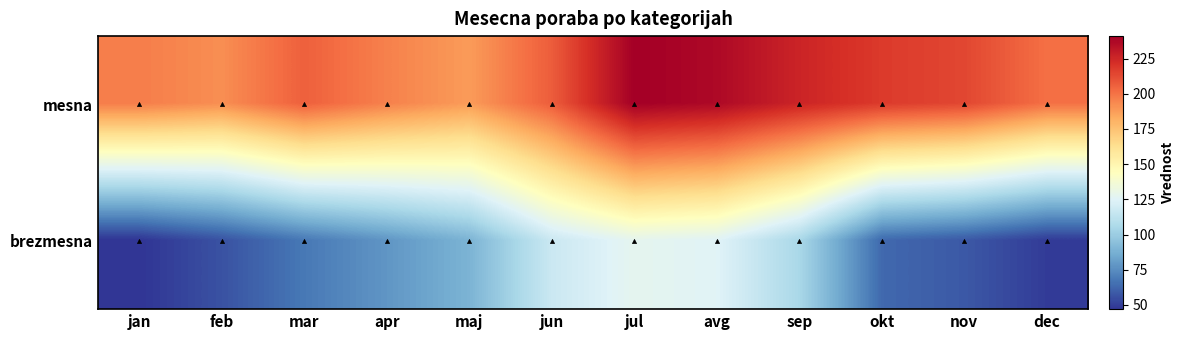

At mar, list the series in order from smallest to largest.

brezmesna, mesna